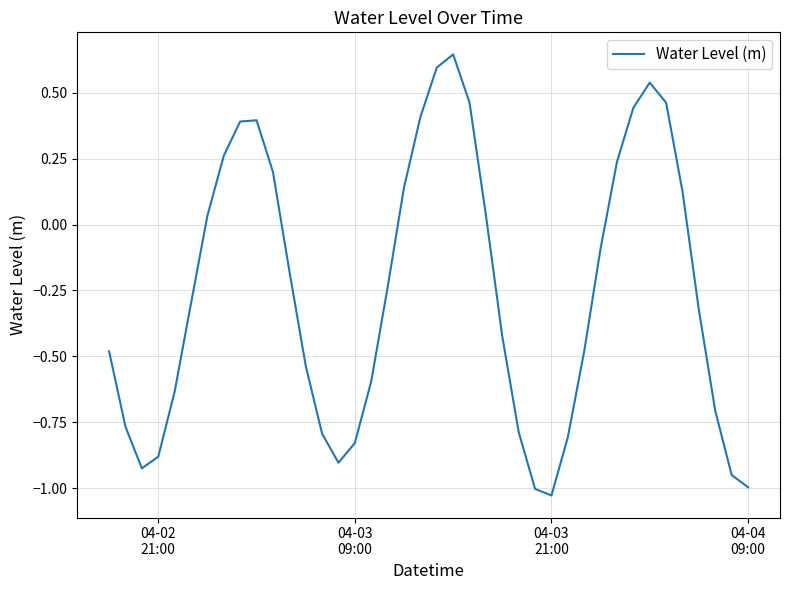

What is the minimum value shown in the chart?

-1.0